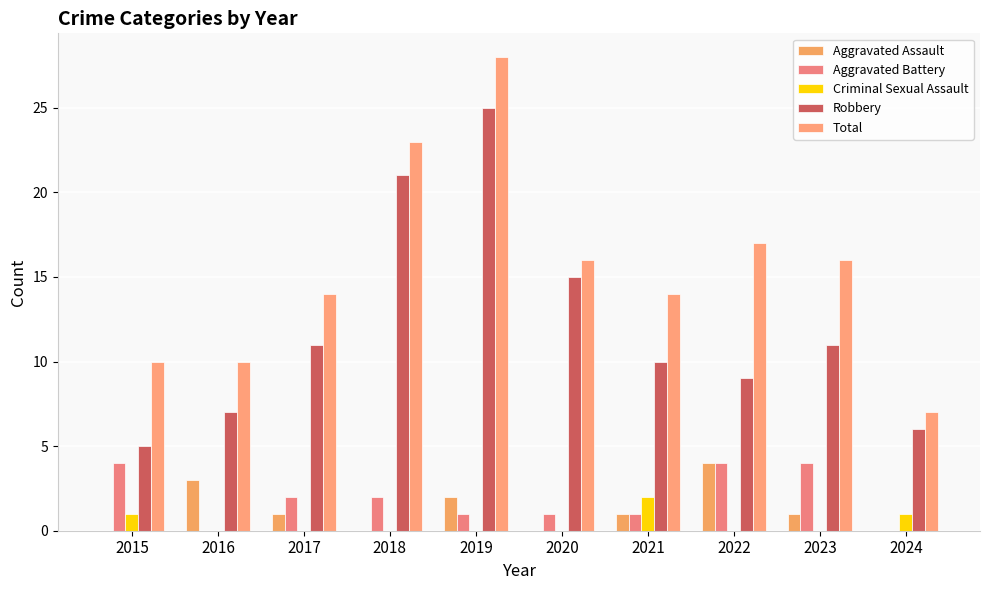

What are all the series names shown in the legend?

Aggravated Assault, Aggravated Battery, Criminal Sexual Assault, Robbery, Total